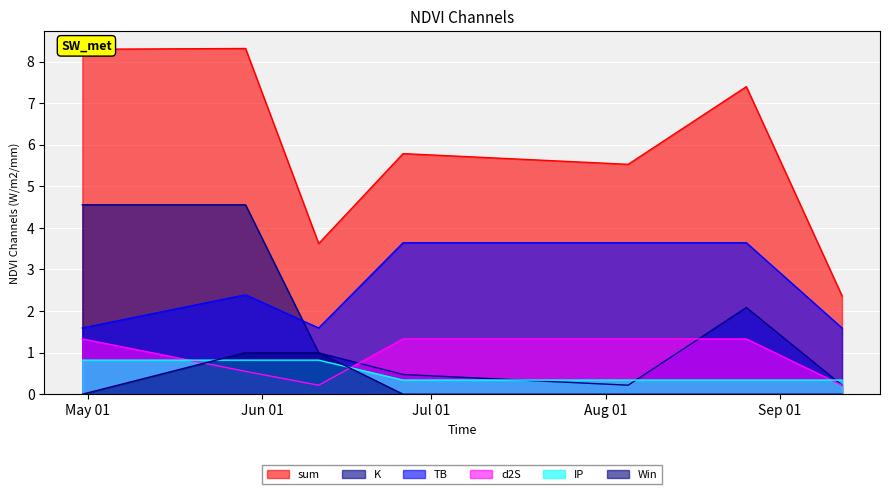

What is the spread (max minus min) of values at 2023-06-11?

3.4